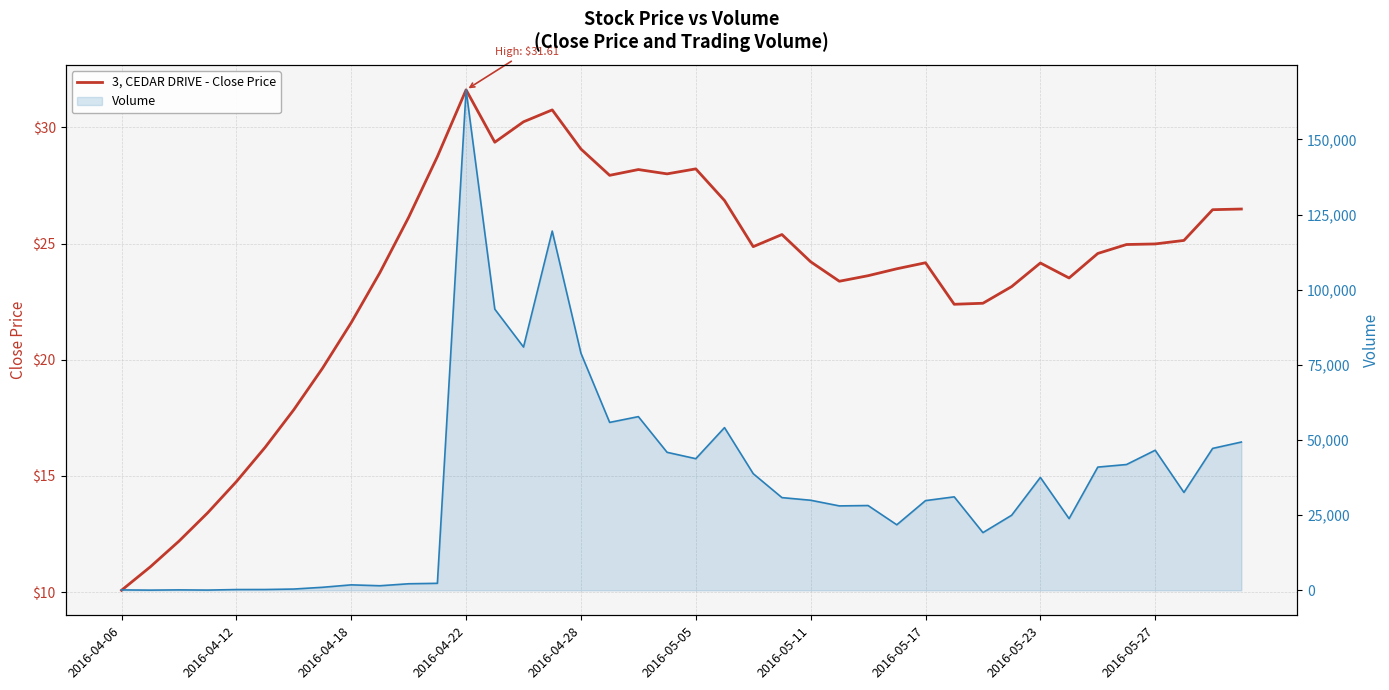

Reading left to right, list all the values displayed in this chart.

3, CEDAR DRIVE - Close Price: 10.1	11.1	12.2	13.4	14.8	16.2	17.8	19.6	21.6	23.8	26.1	28.7	31.6	29.4	30.2	30.8	29.1	27.9	28.2	28.0	28.2	26.9	24.9	25.4	24.2	23.4	23.6	23.9	24.2	22.4	22.4	23.1	24.2	23.5	24.6	25.0	25.0	25.1	26.5	26.5
Volume (line): 122.0	49.0	131.0	65.0	241.0	255.0	411.0	995.0	1803.0	1508.0	2168.0	2318.0	166482.0	93519.0	80918.0	119500.0	78871.0	55848.0	57768.0	45897.0	43777.0	54113.0	38793.0	30829.0	29951.0	28071.0	28194.0	21789.0	29827.0	31085.0	19184.0	24963.0	37548.0	23836.0	40977.0	41836.0	46588.0	32555.0	47198.0	49315.0